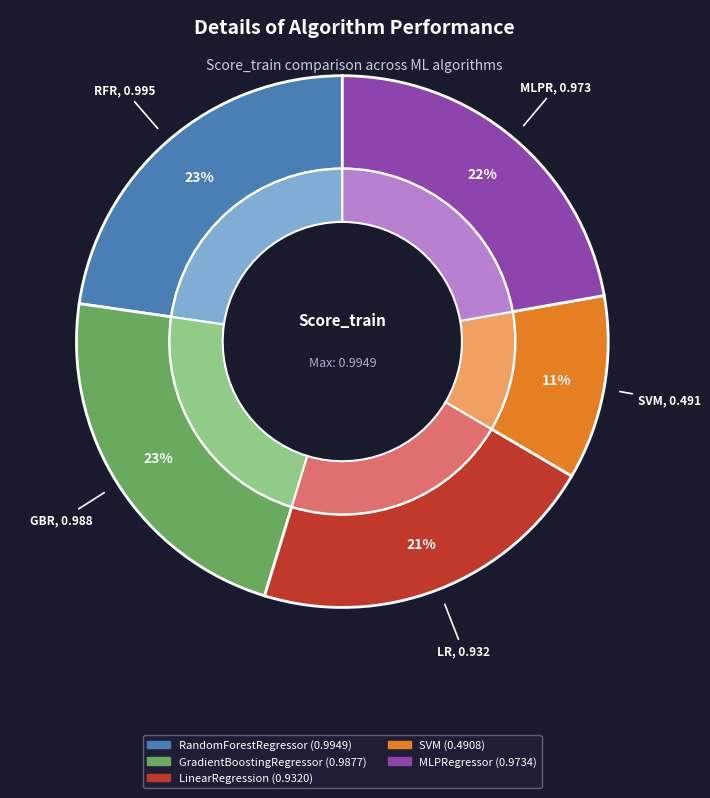

True or false: RandomForestRegressor accounts for 23% of the total.

True